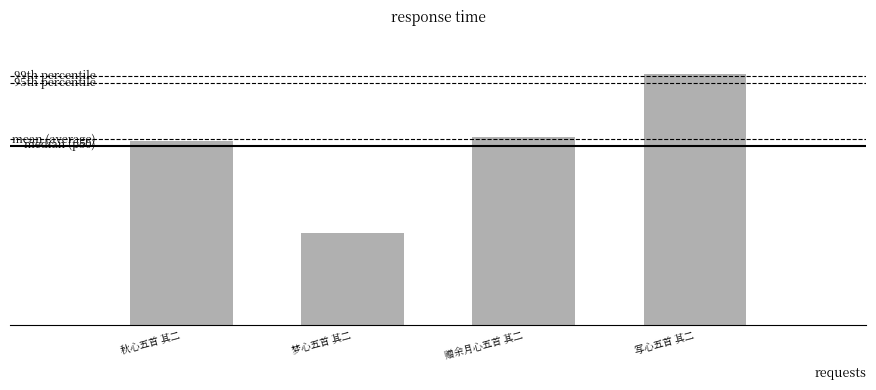

What is the label of the 4th bar from the left?

写心五首 其二